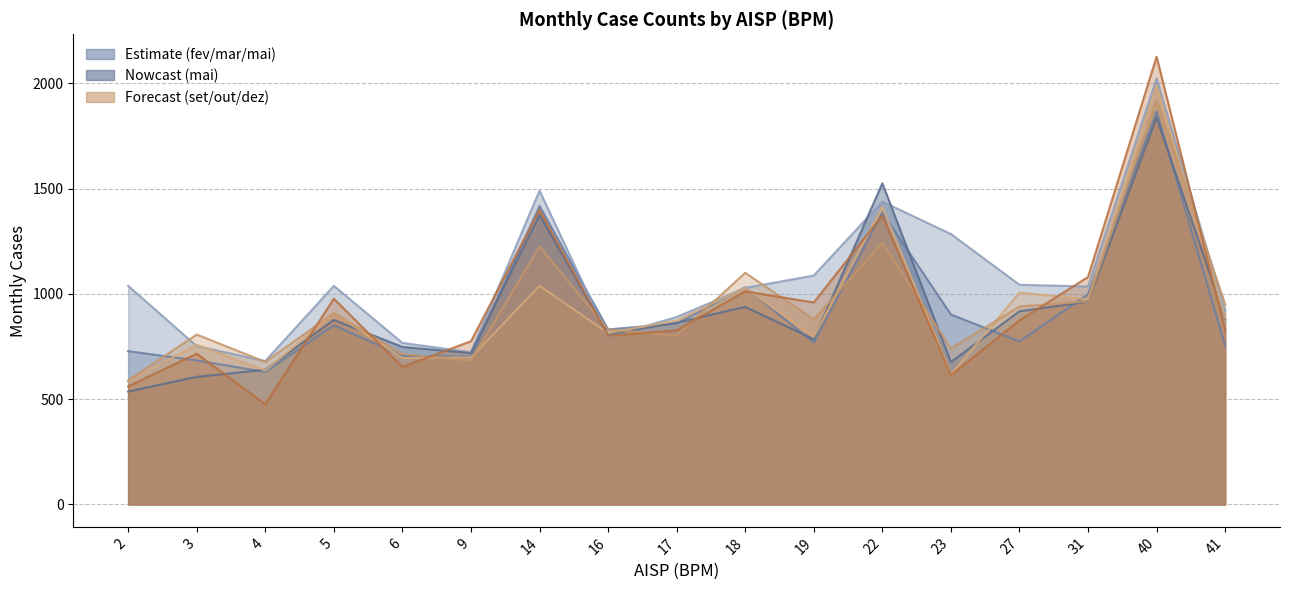

Which series has the widest spread of values?

dez